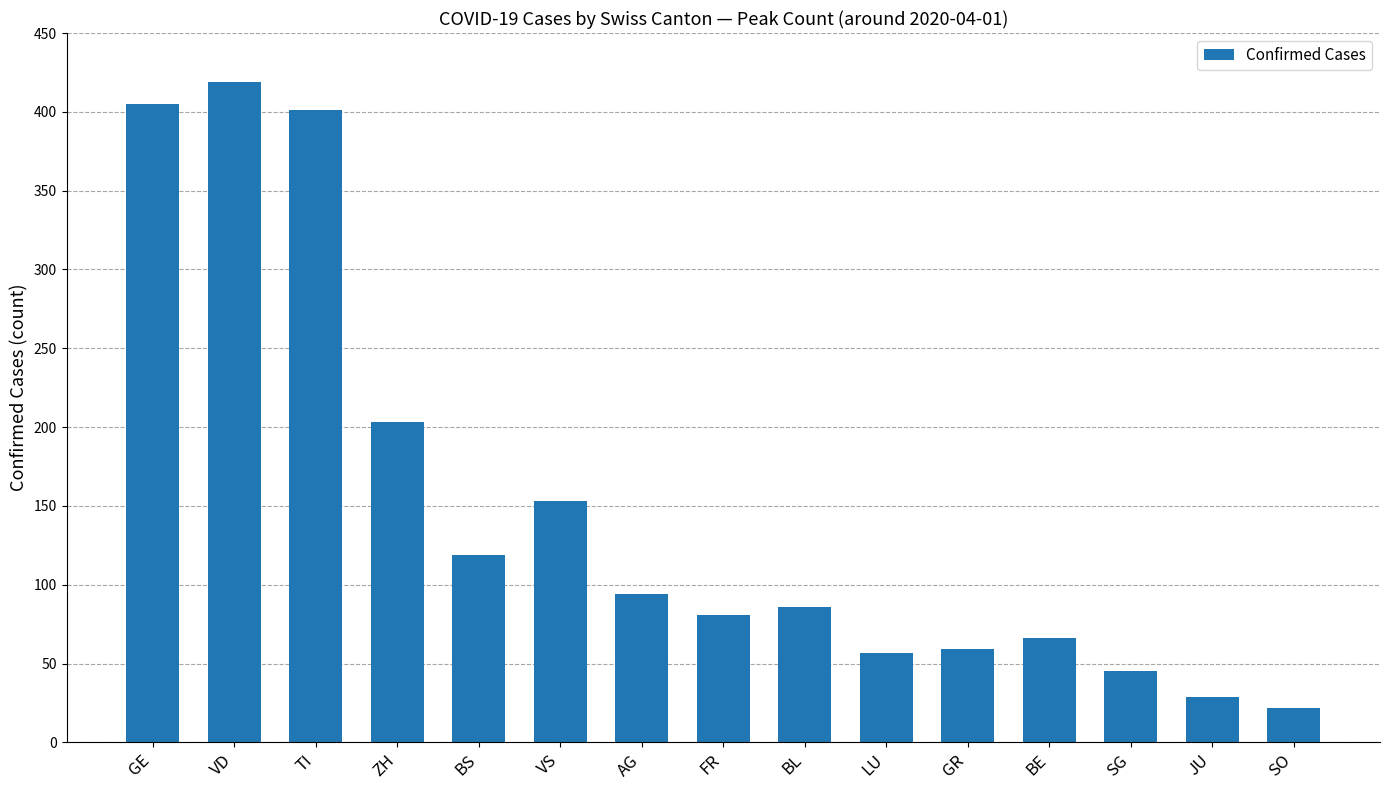

Reading left to right, extract all data points from this chart.

GE=405	VD=419	TI=401	ZH=203	BS=119	VS=153	AG=94	FR=81	BL=86	LU=57	GR=59	BE=66	SG=45	JU=29	SO=22